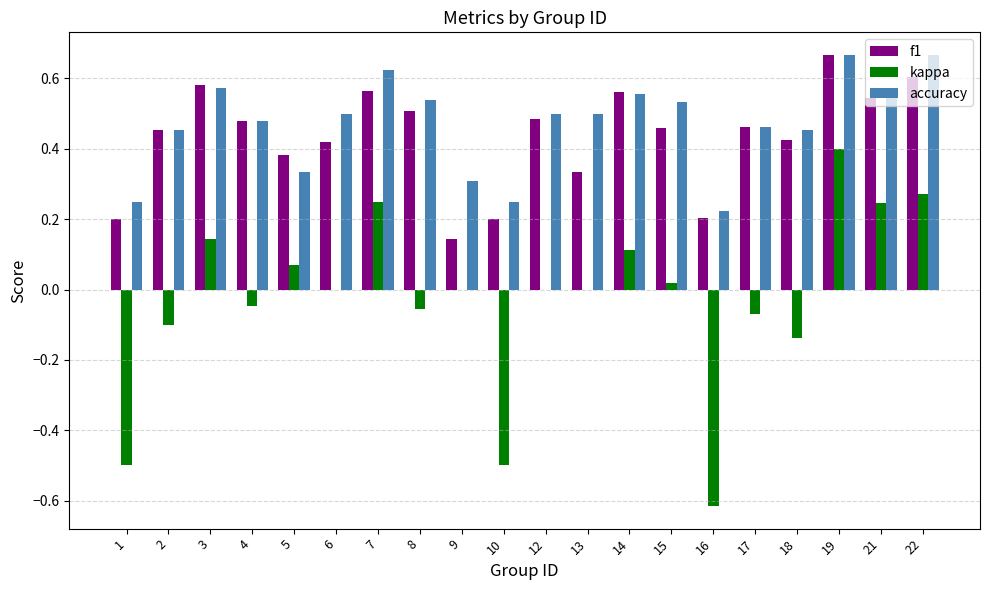

Is the value of kappa at 19 greater than the value of f1 at 9?

Yes